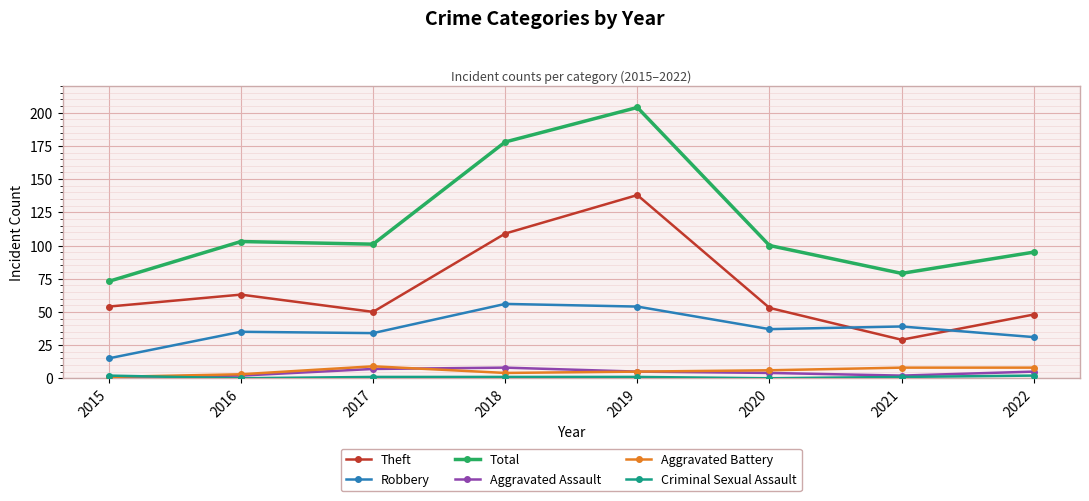

Does the chart have visible grid lines?

Yes